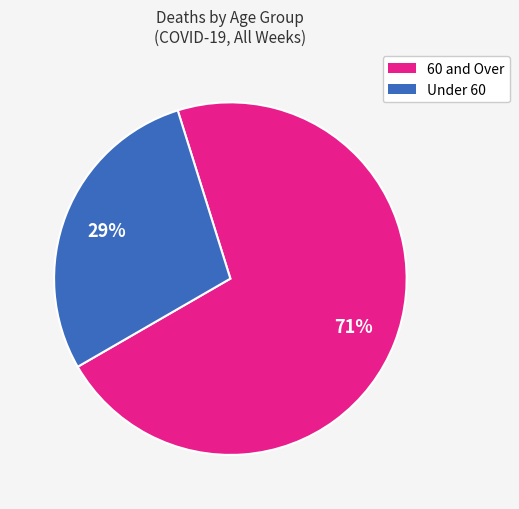

Is there any slice that represents more than half of the pie?

Yes